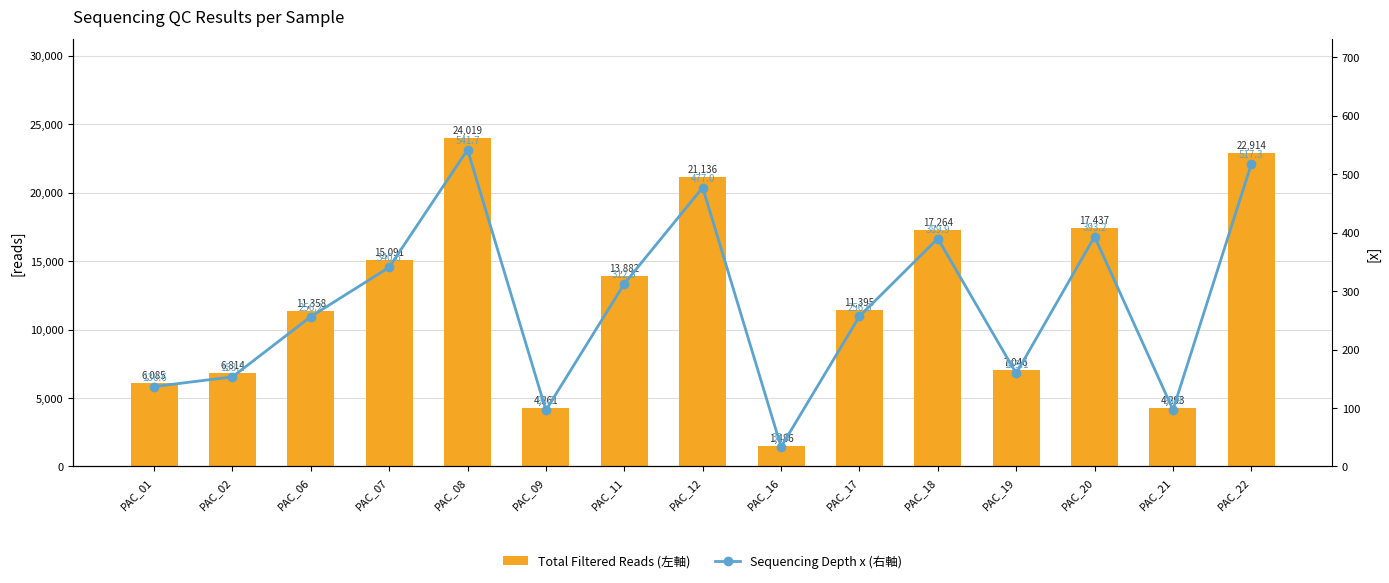

At how many categories does at least one series exceed 1257?

15